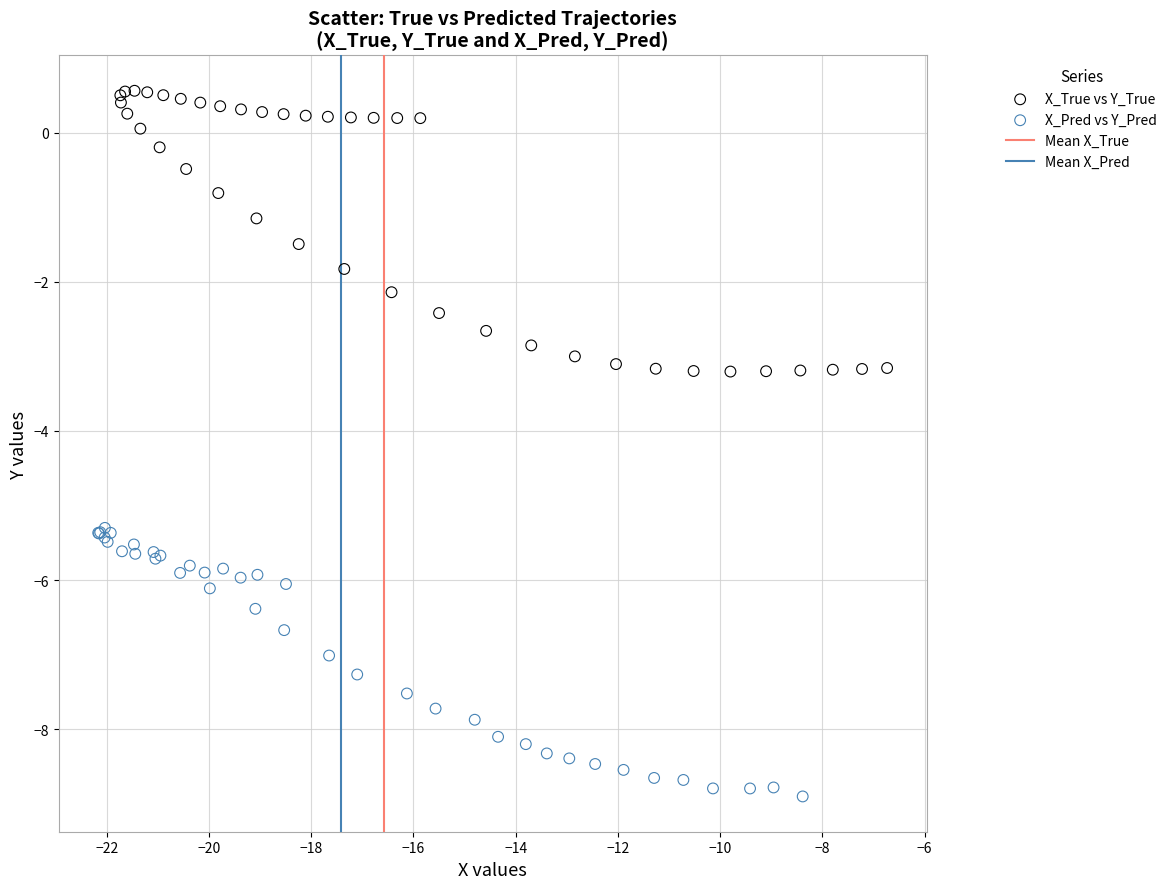

Which series contains the lowest Y value?

X_Pred vs Y_Pred